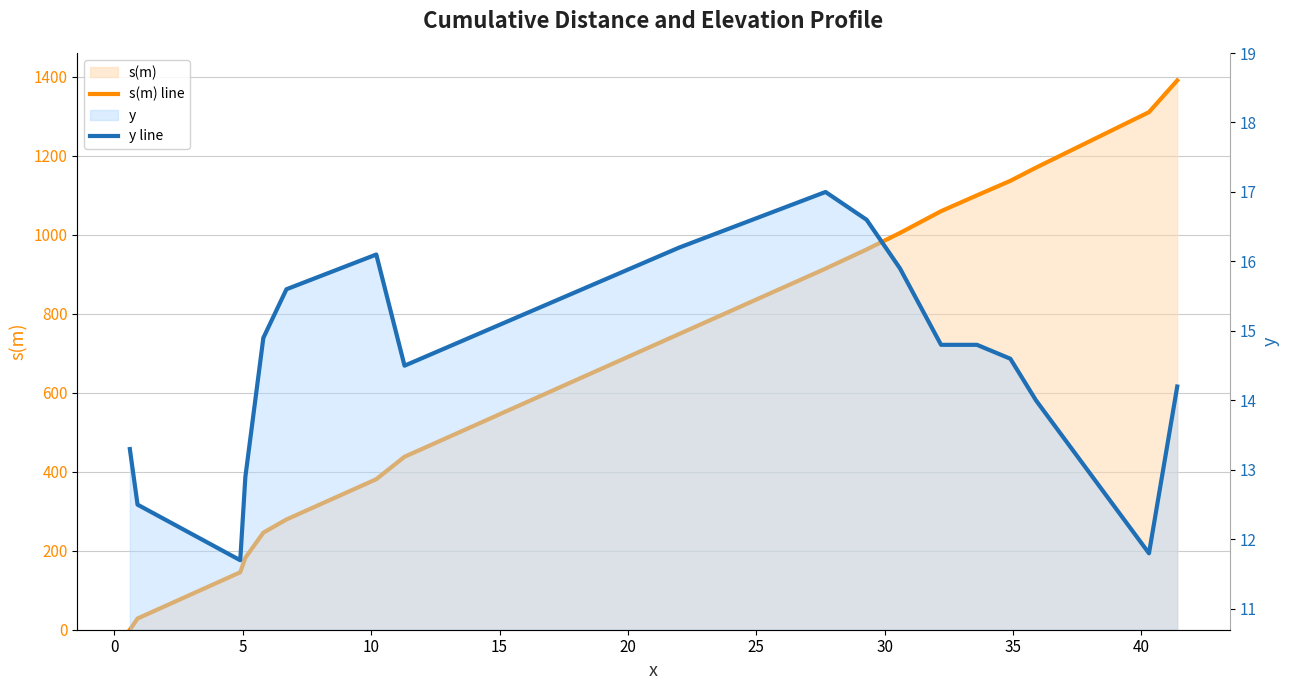

Does the chart display data point markers on the line(s)?

No